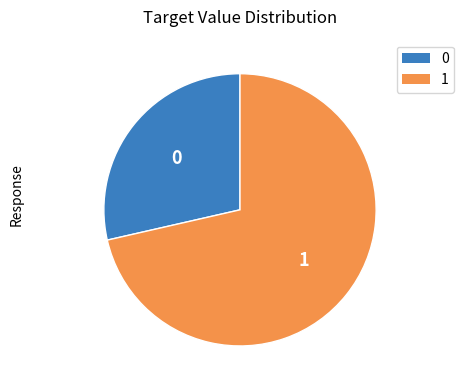

Count the number of slices in the pie.

2